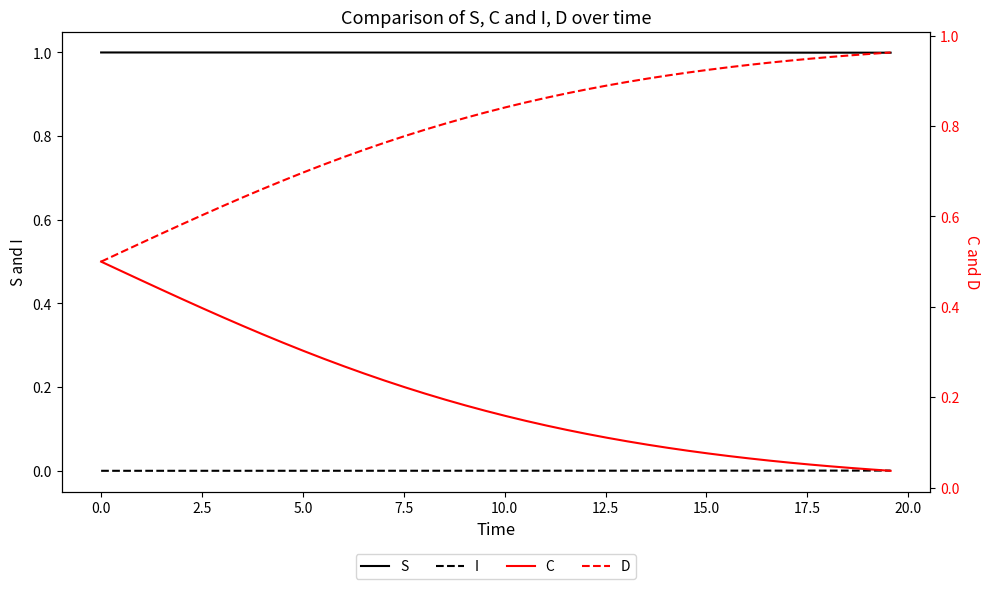

At how many categories does at least one series exceed 0?

40